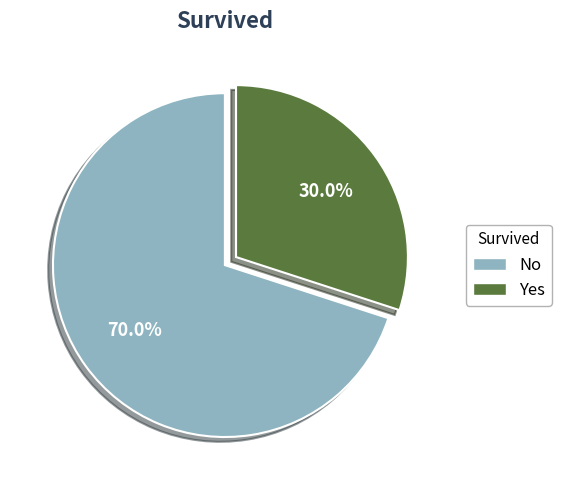

To the nearest percent, what percentage of the pie is Yes?

30%